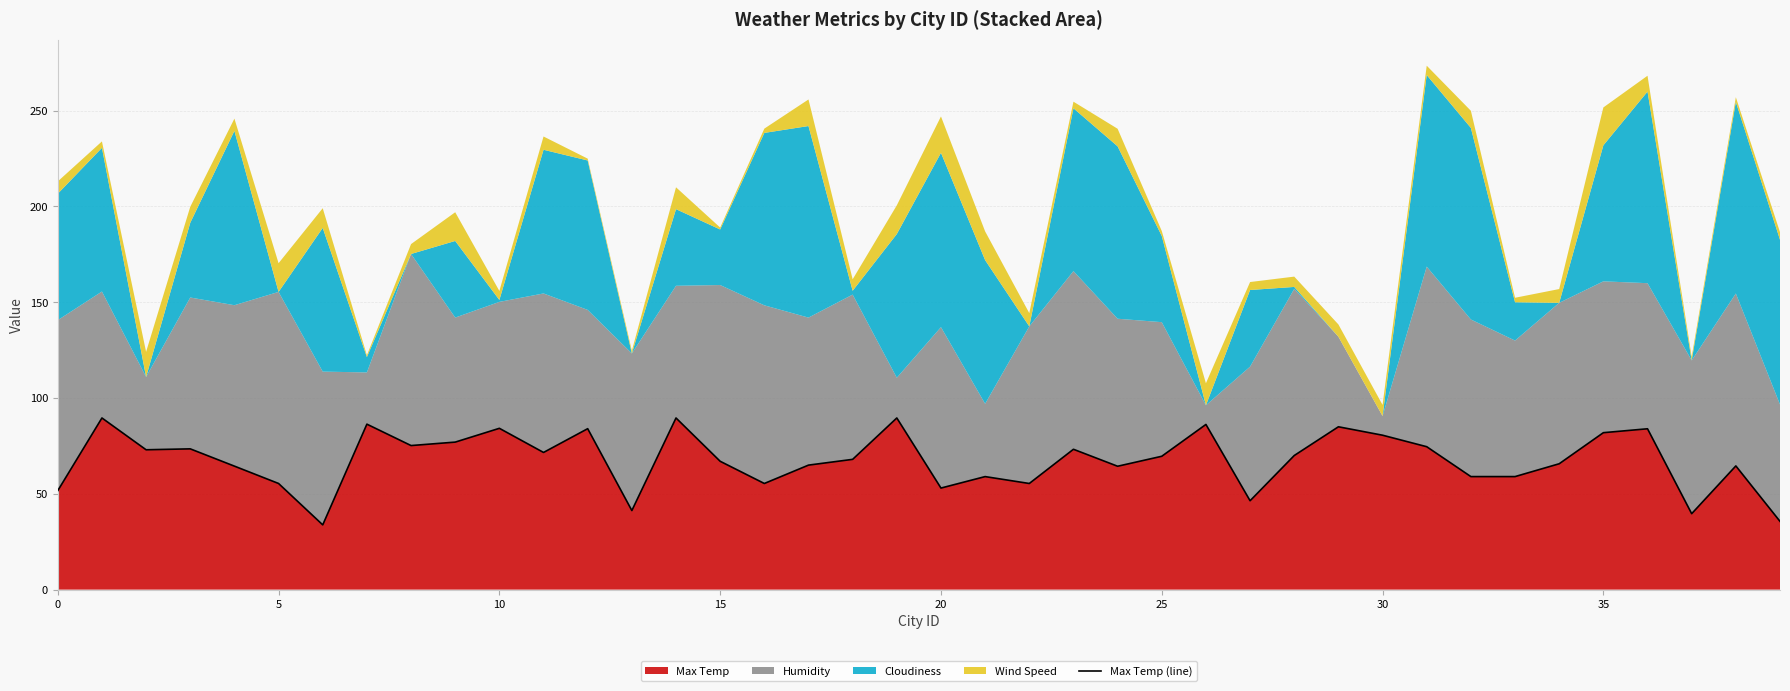

What is the sum of the values at 30 and 13?

121.9